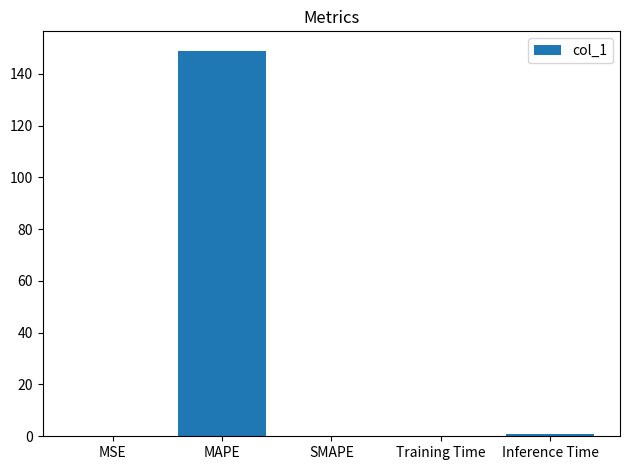

What is the sum of all values?

150.0